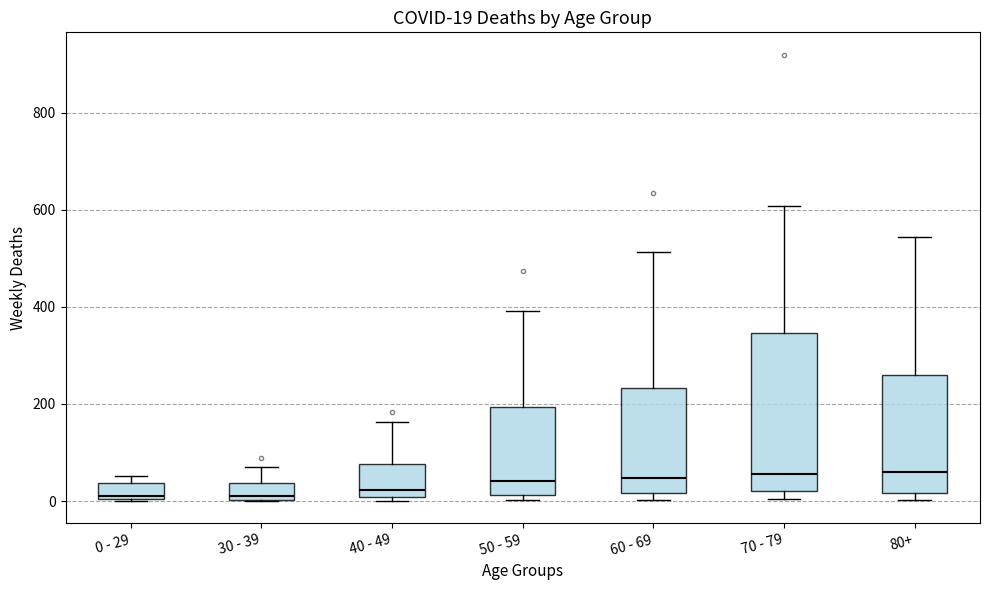

Which box is the tallest, from its lower edge to its upper edge?

70 - 79